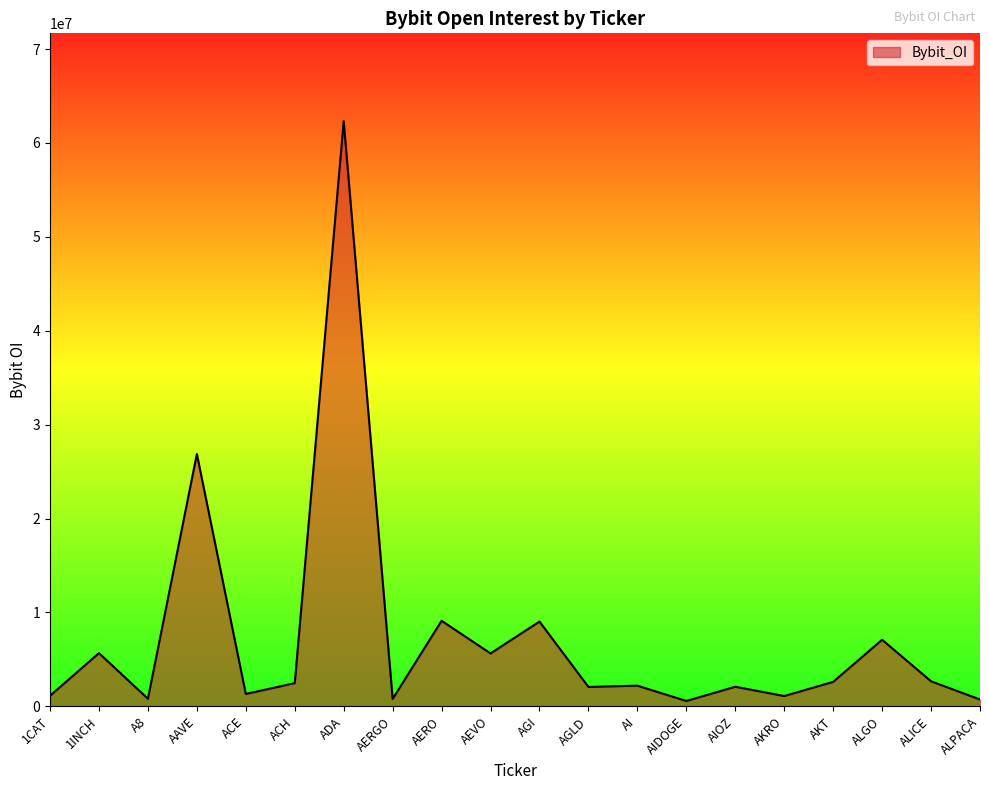

What is the difference between the values at AIOZ and AERO?

7023839